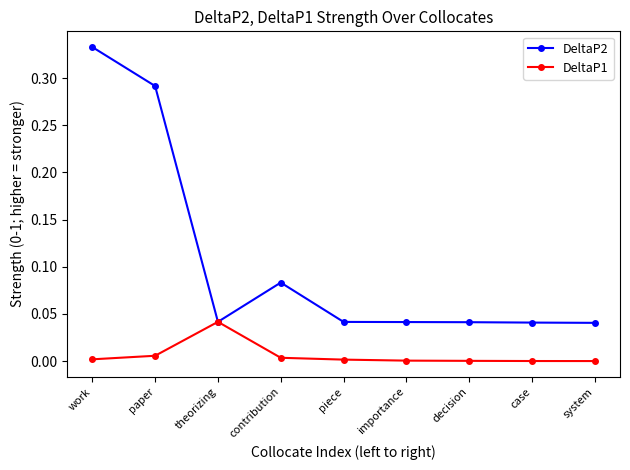

Which series has the largest total across all categories?

DeltaP2